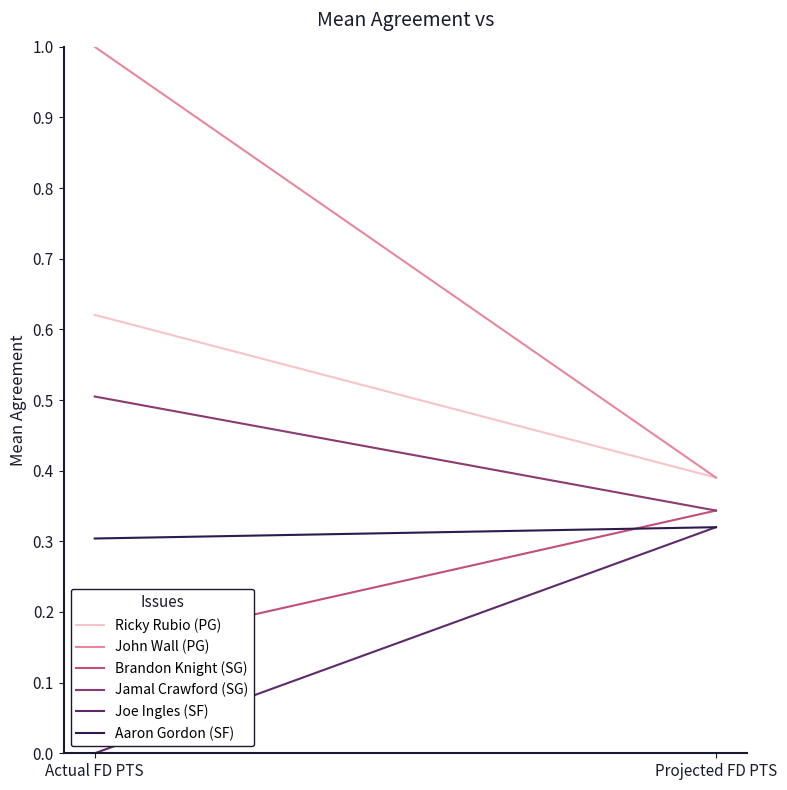

At which category is the sum across all series the highest?

Actual FD PTS